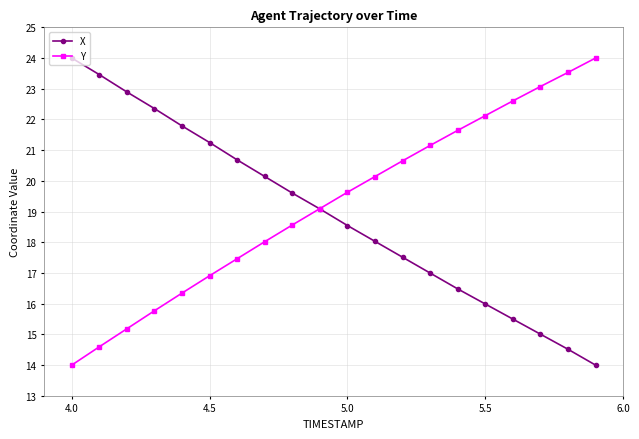

What is the minimum value for X?

14.0